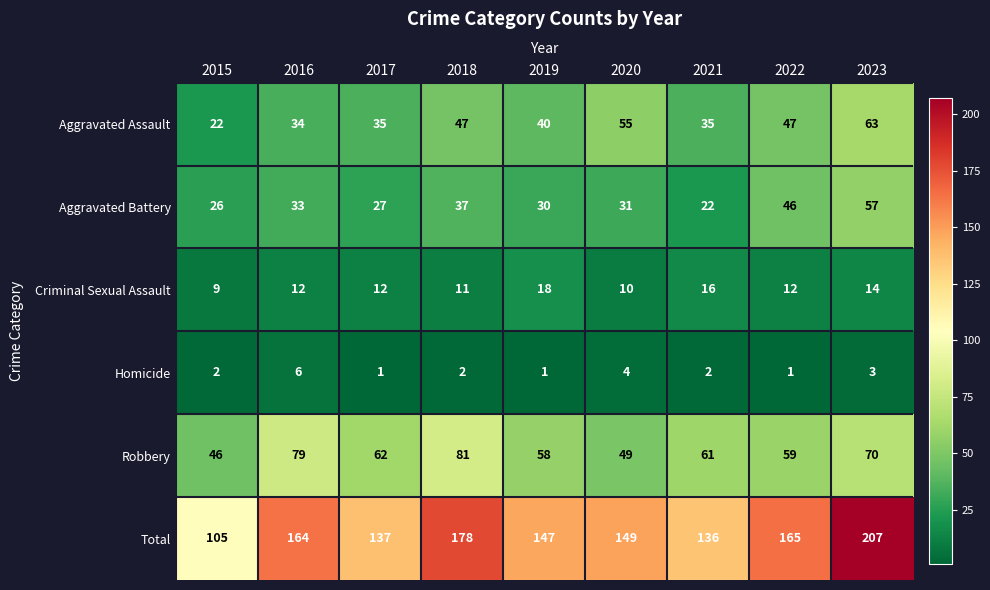

What is the spread (max minus min) of values at 2023?

204